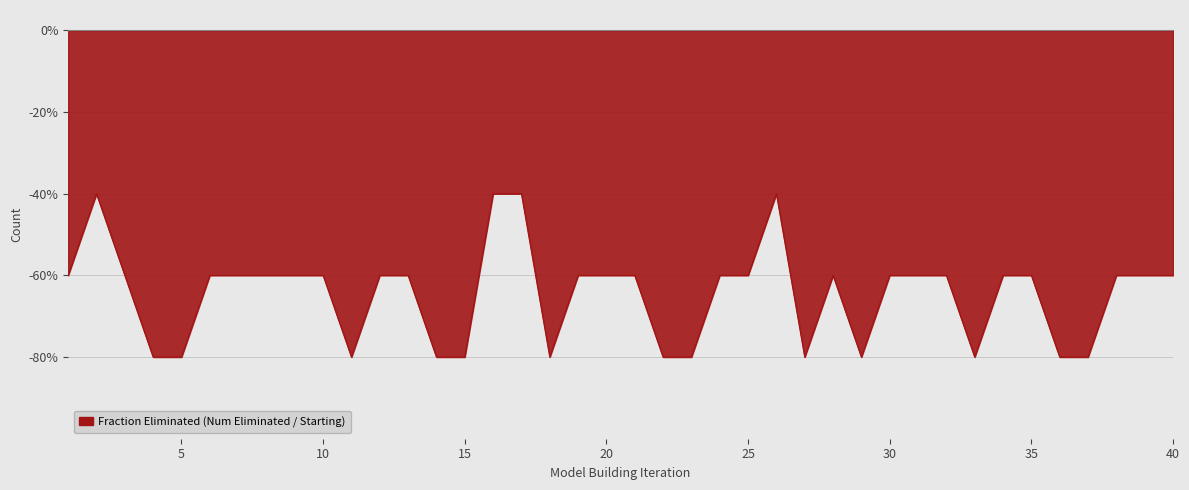

What is the difference between the maximum and minimum values?

0.4